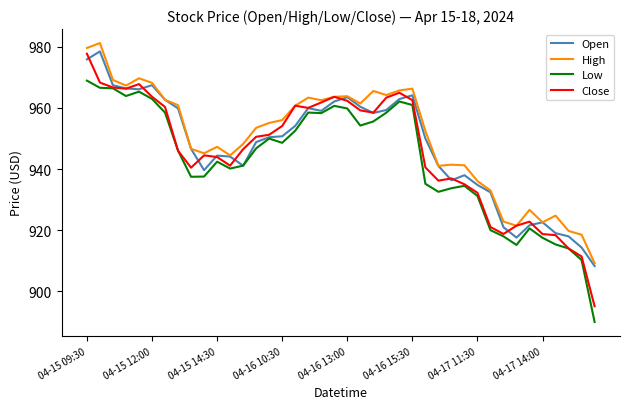

Which series has the widest spread of values?

Close